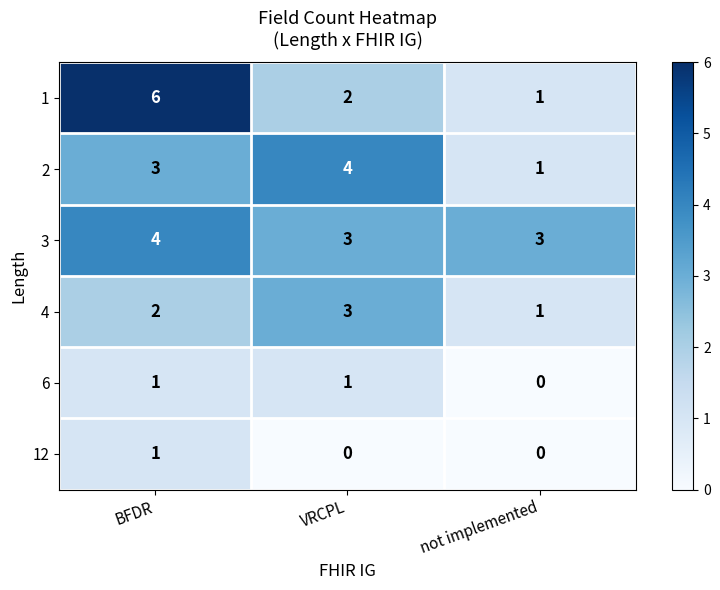

At how many categories does at least one series exceed 2?

3